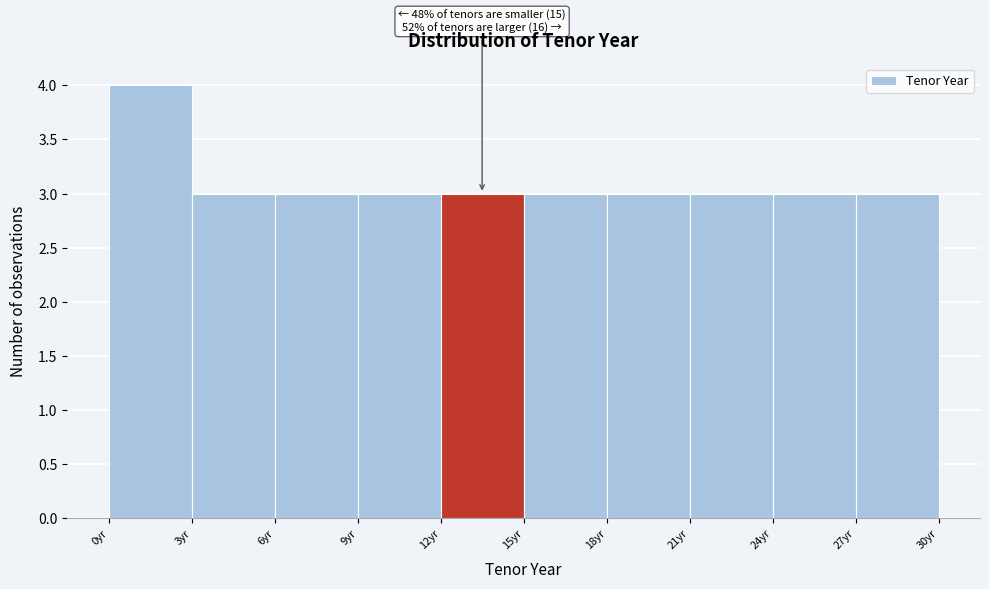

Over which range of the x-axis is the bar tallest?

0 to 3